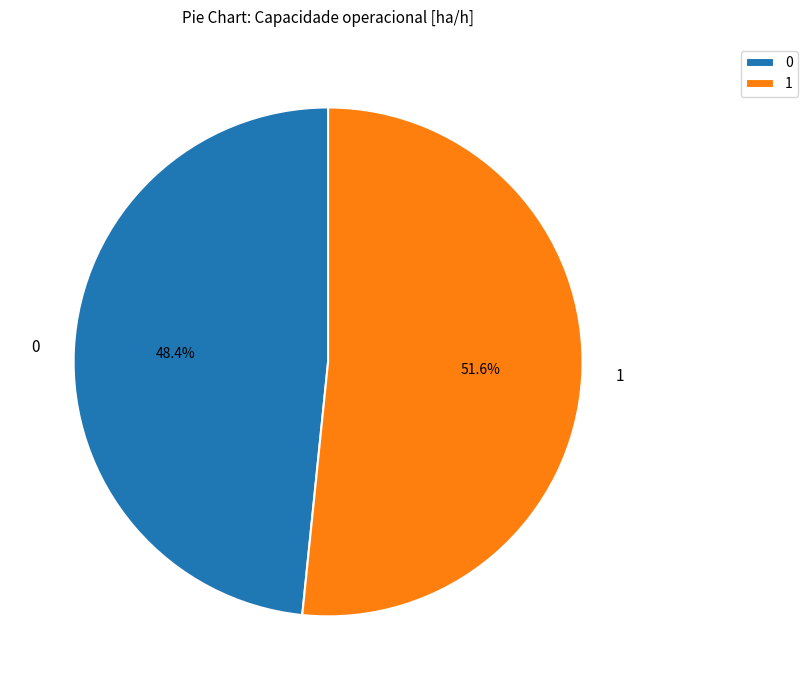

To the nearest percent, what percentage of the pie is 0?

48%